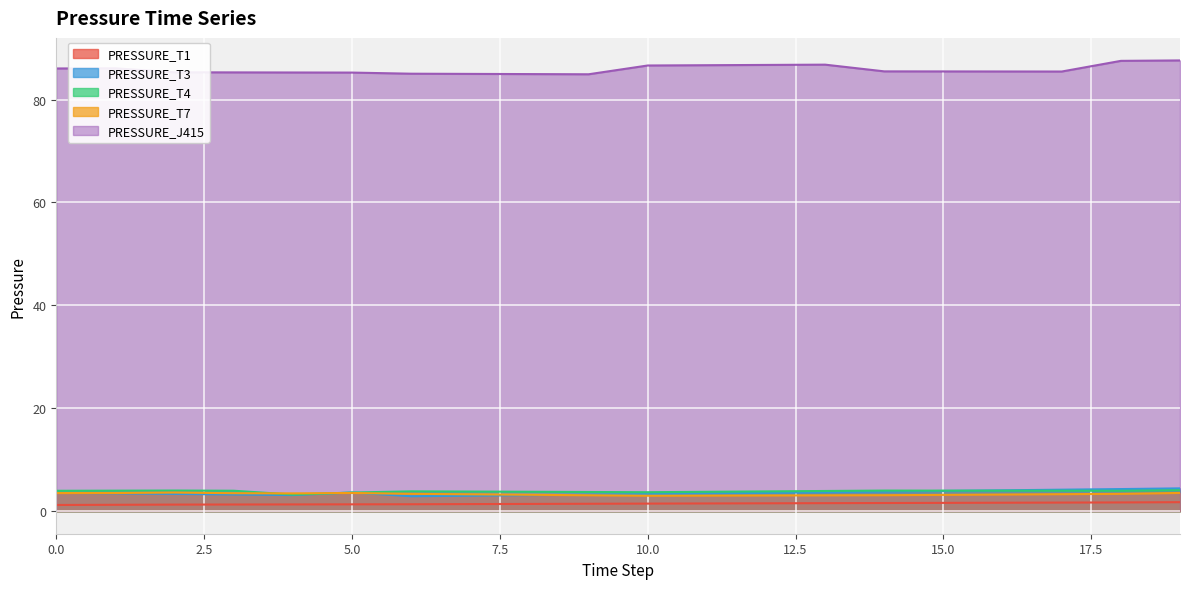

At which label does PRESSURE_T7 reach its minimum?

10